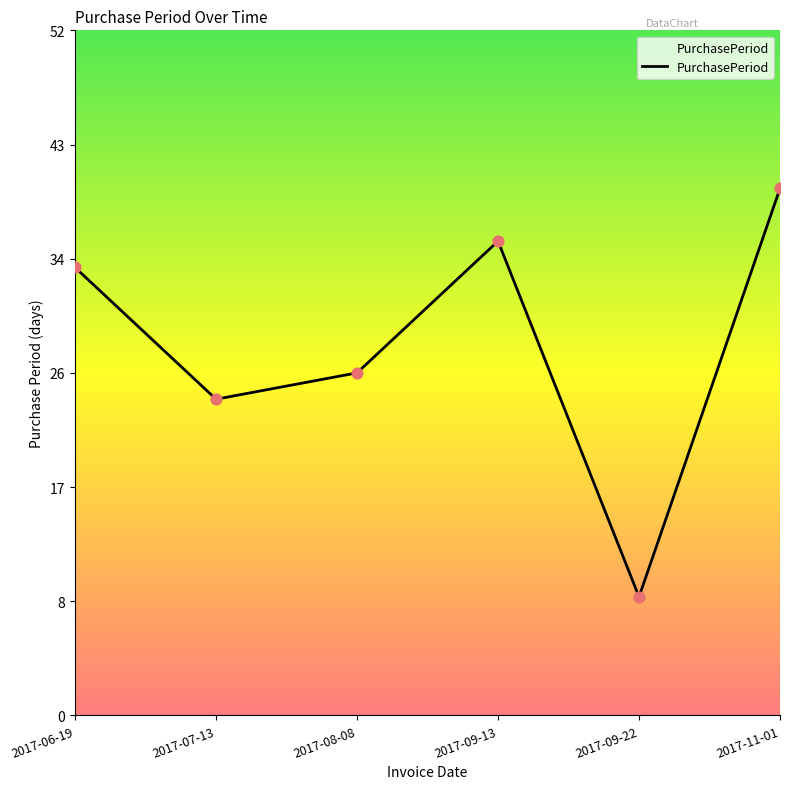

What is the ratio of the value at 2017-06-19 to the value at 2017-09-22?

3.8